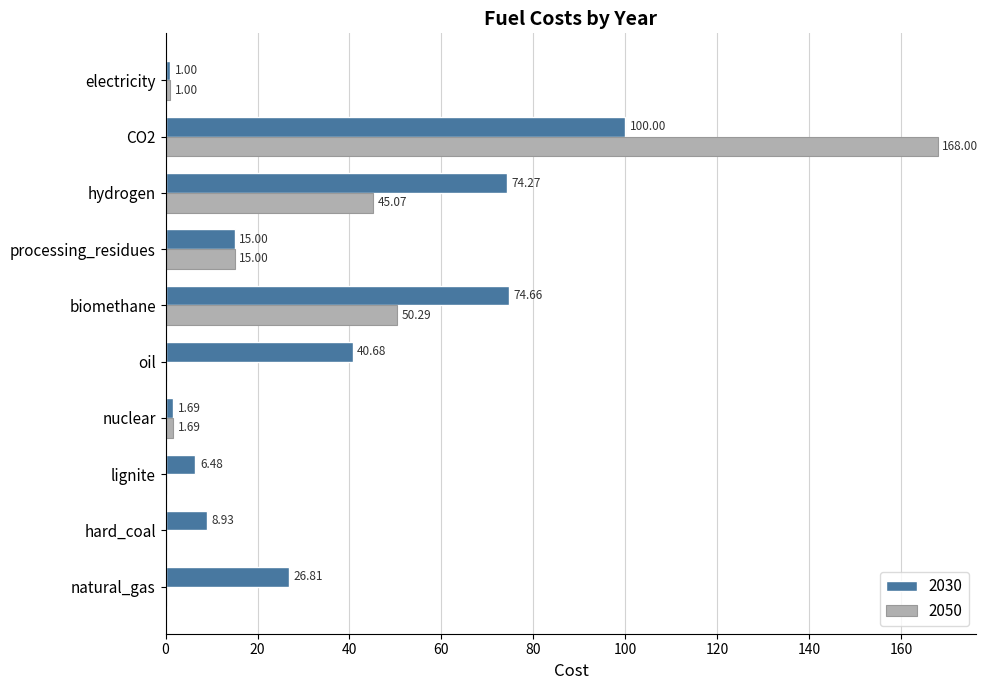

At which category does the chart reach its peak across all series?

CO2